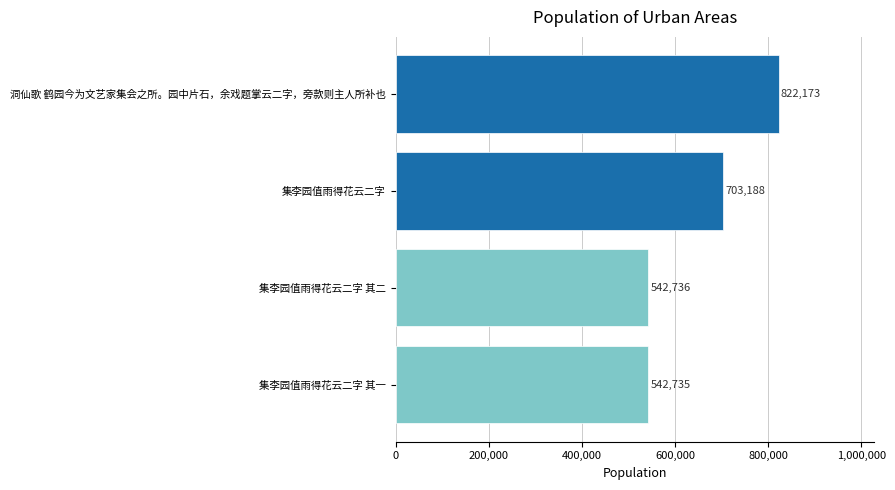

At which label is the value closest to 682454?

集李园值雨得花云二字